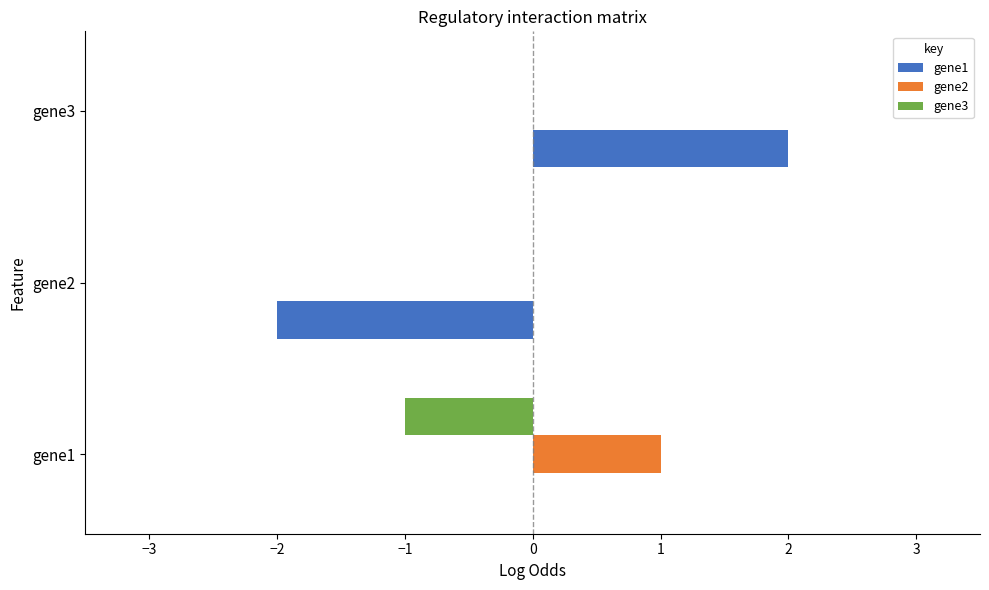

Which series has the largest total across all categories?

gene2